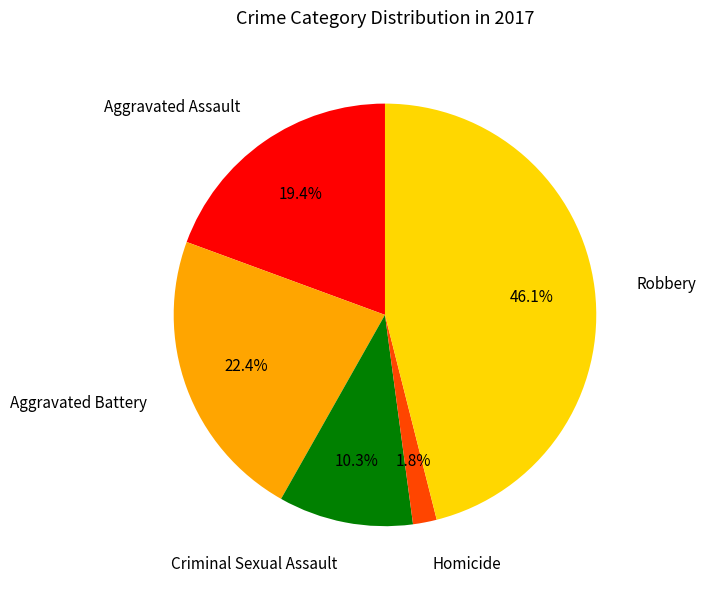

How many slices are in this pie chart?

5